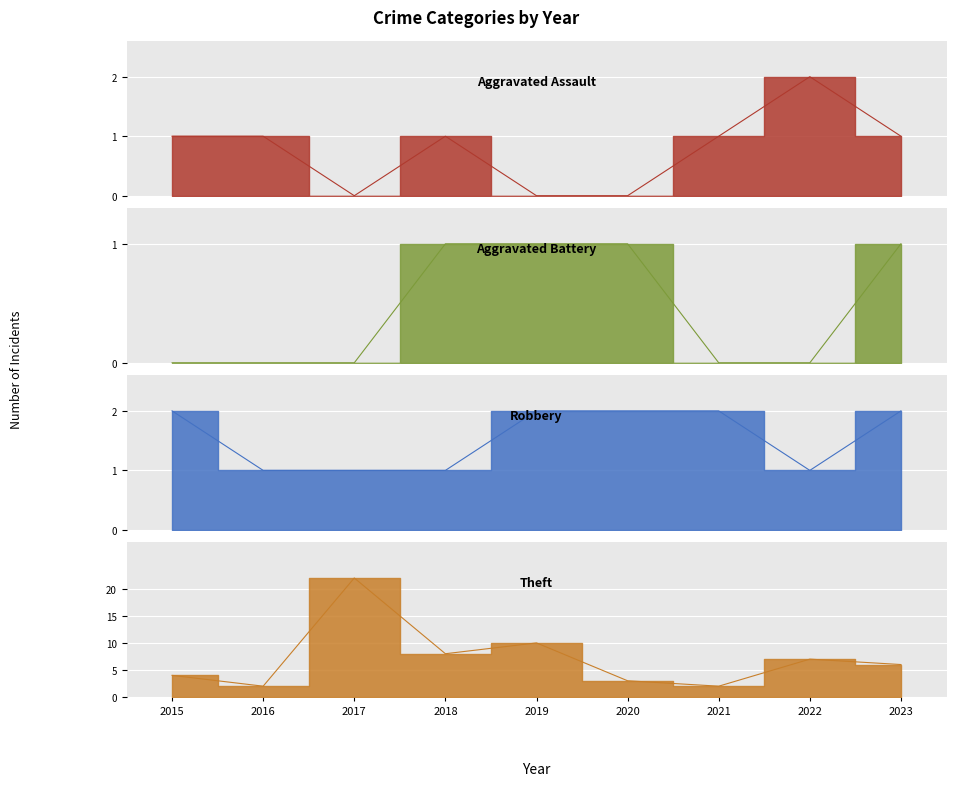

What is the value of the Theft point at the 2nd from the left?

2